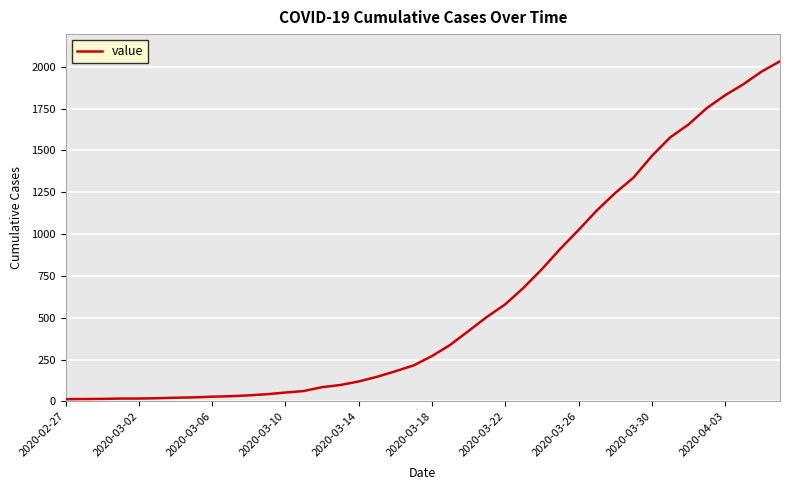

What is the difference between the maximum and minimum values?

2019